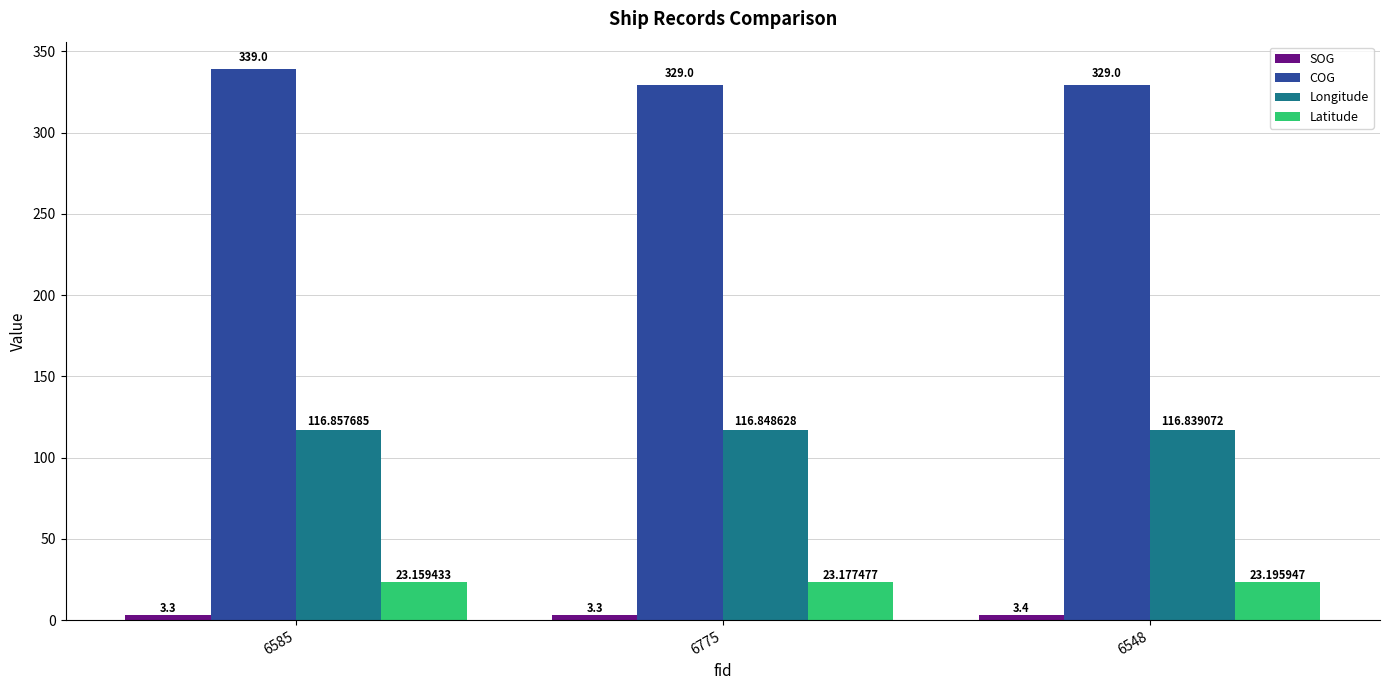

The Latitude series shows 10.9 at 6585. True or false?

False